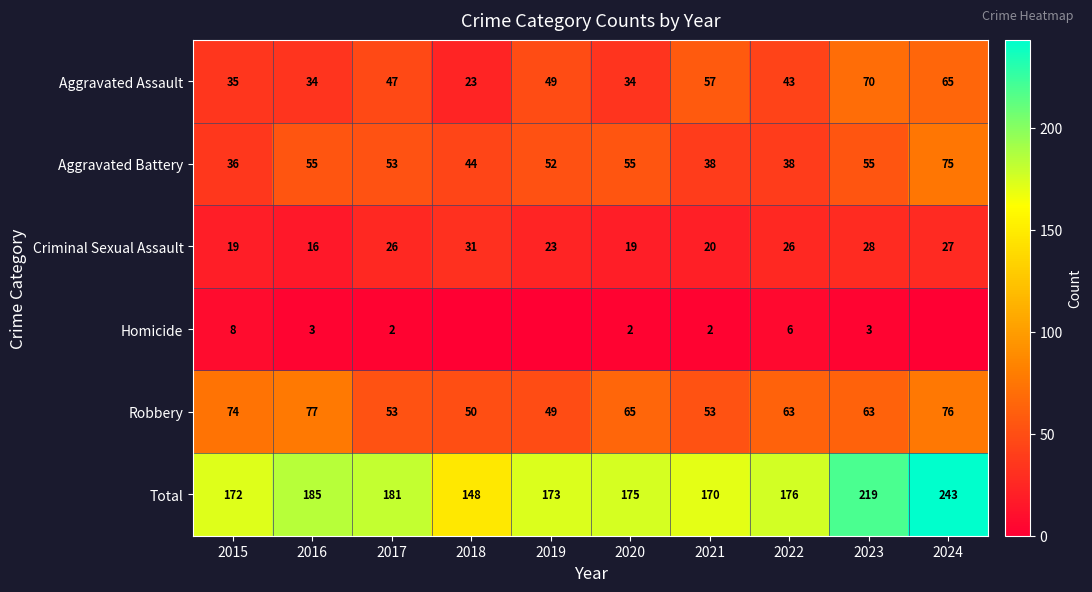

What is the spread (max minus min) of values at 2021?

168